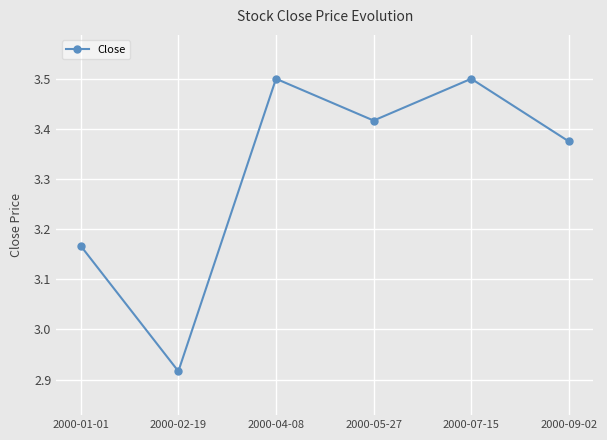

Count the number of values greater than 3.

5